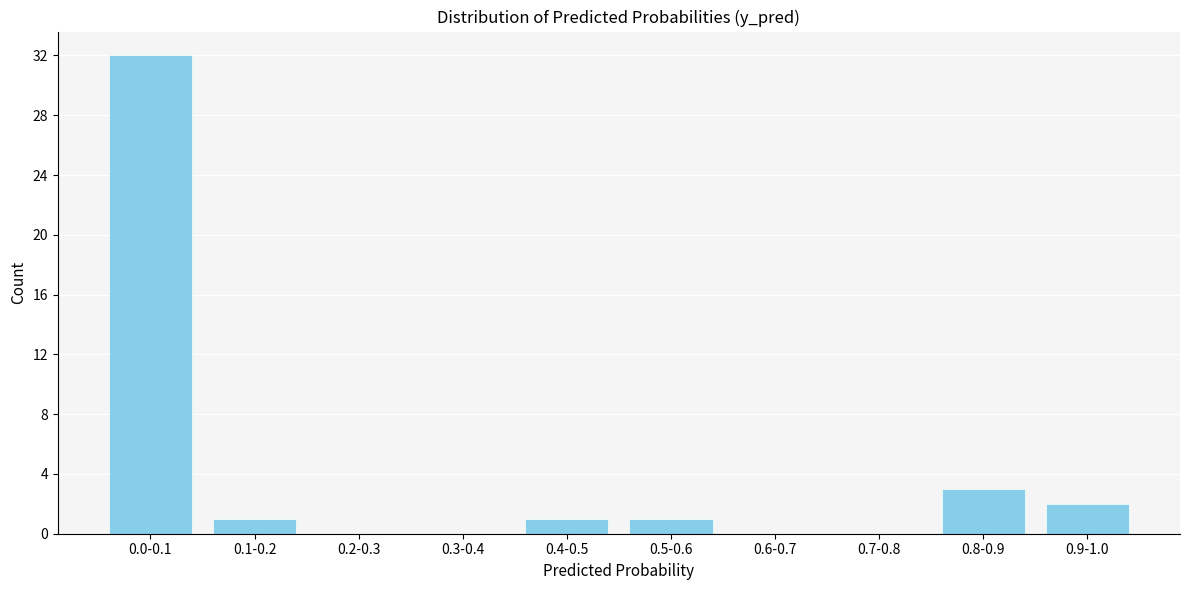

Reading left to right, transcribe all the data shown in this chart.

0.0-0.1=32	0.1-0.2=1	0.2-0.3=0	0.3-0.4=0	0.4-0.5=1	0.5-0.6=1	0.6-0.7=0	0.7-0.8=0	0.8-0.9=3	0.9-1.0=2